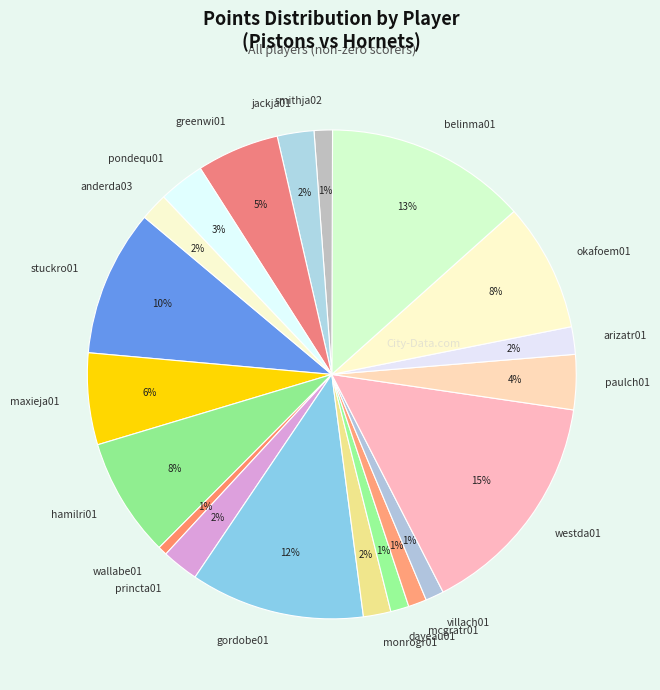

How many segments does this pie chart have?

20